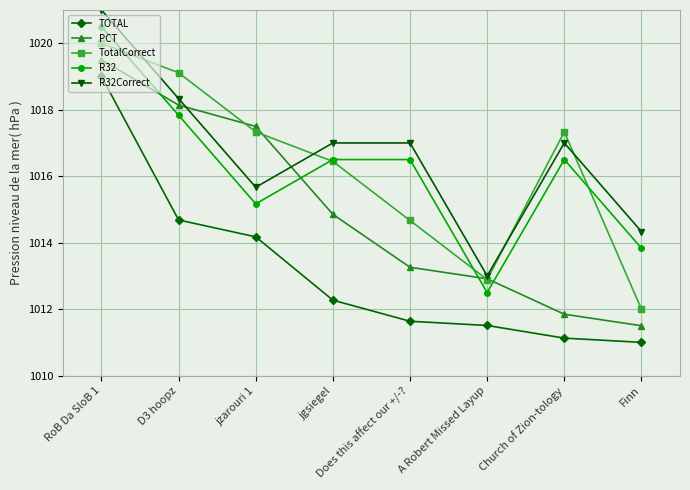

At which label does R32 first exceed 1016?

RoB Da SloB 1